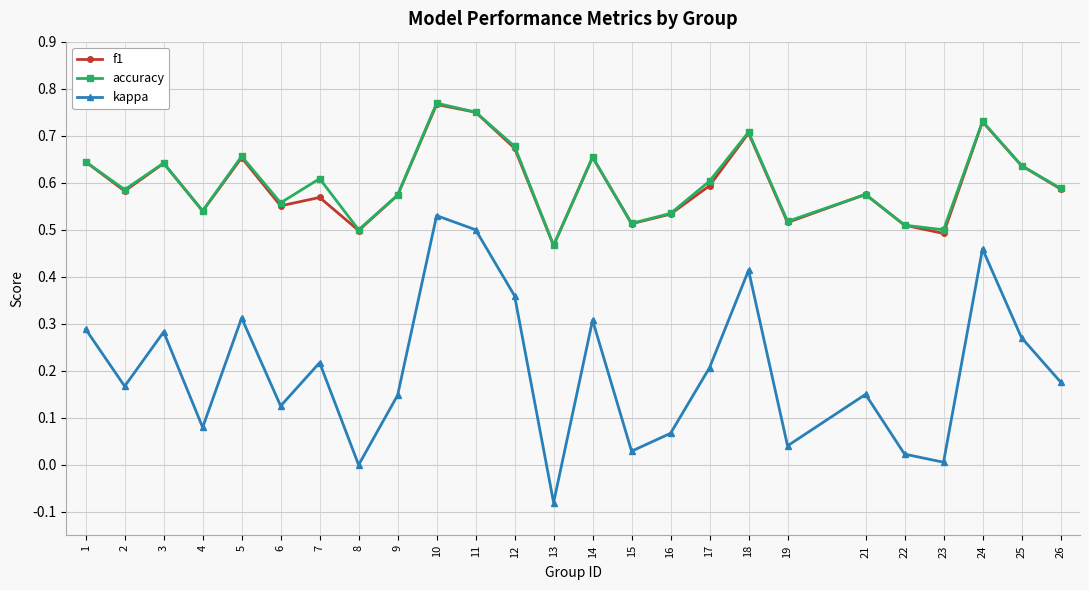

Is it true that f1 equals 0.7 at 22?

False